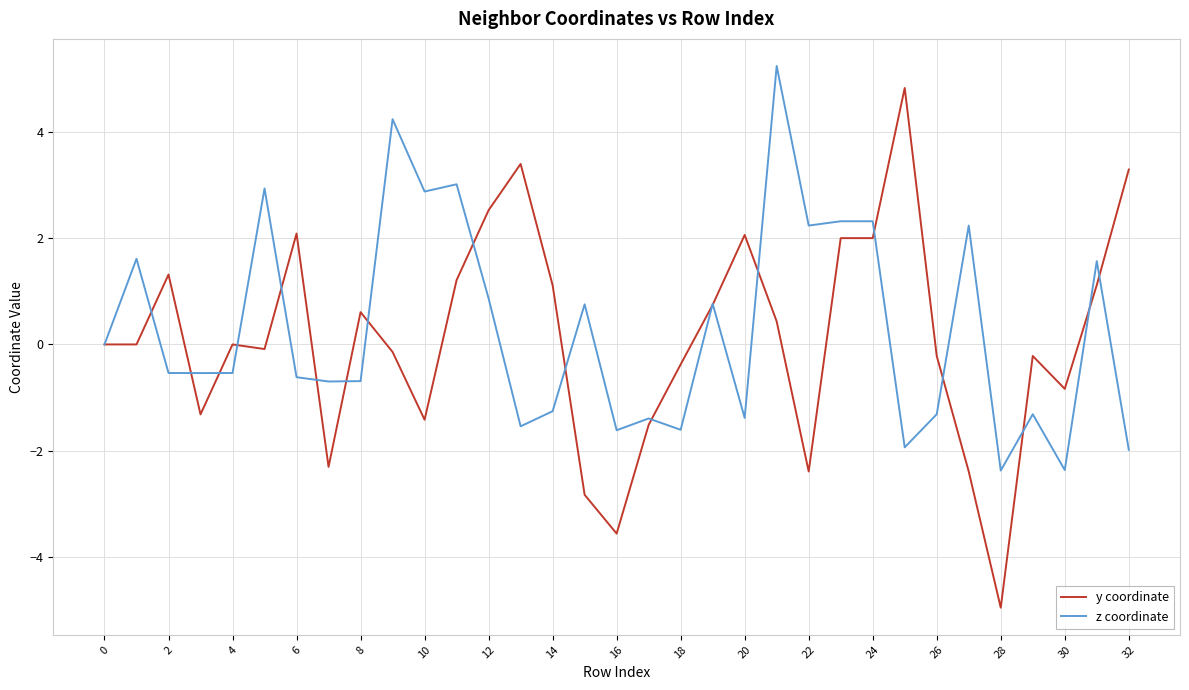

What is the maximum value for z coordinate?

5.2